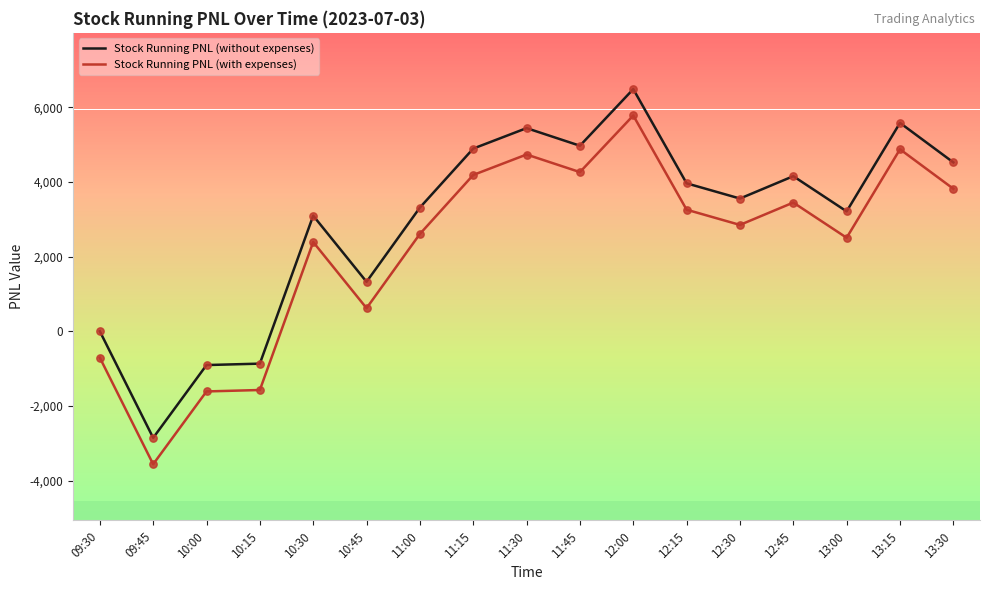

Which series has the largest total across all categories?

Stock Running PNL (without expenses)